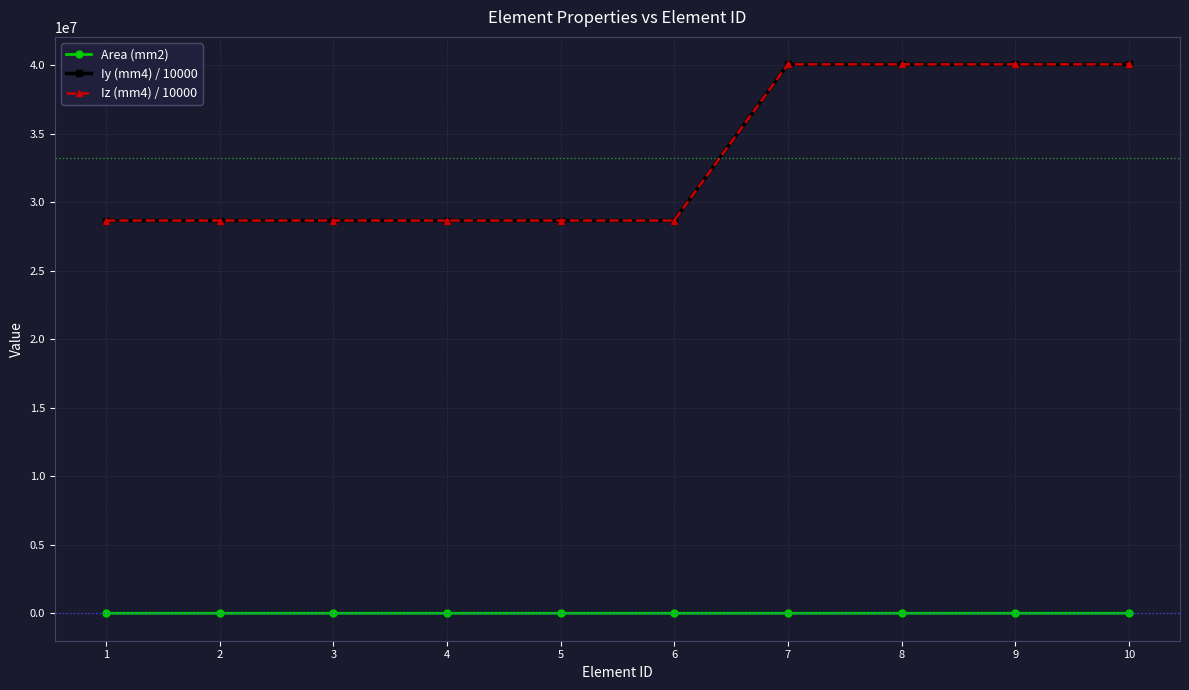

Reading right to left, extract all data points from this chart.

Area (mm2): 3625.8	3625.8	3625.8	3625.8	2845.2	2845.2	2845.2	2845.2	2845.2	2845.2
Iy (mm4) / 10000: 40083087.6	40083087.6	40083087.6	40083087.6	28678345.9	28678345.9	28678345.9	28678345.9	28678345.9	28678345.9
Iz (mm4) / 10000: 40083087.6	40083087.6	40083087.6	40083087.6	28678345.9	28678345.9	28678345.9	28678345.9	28678345.9	28678345.9